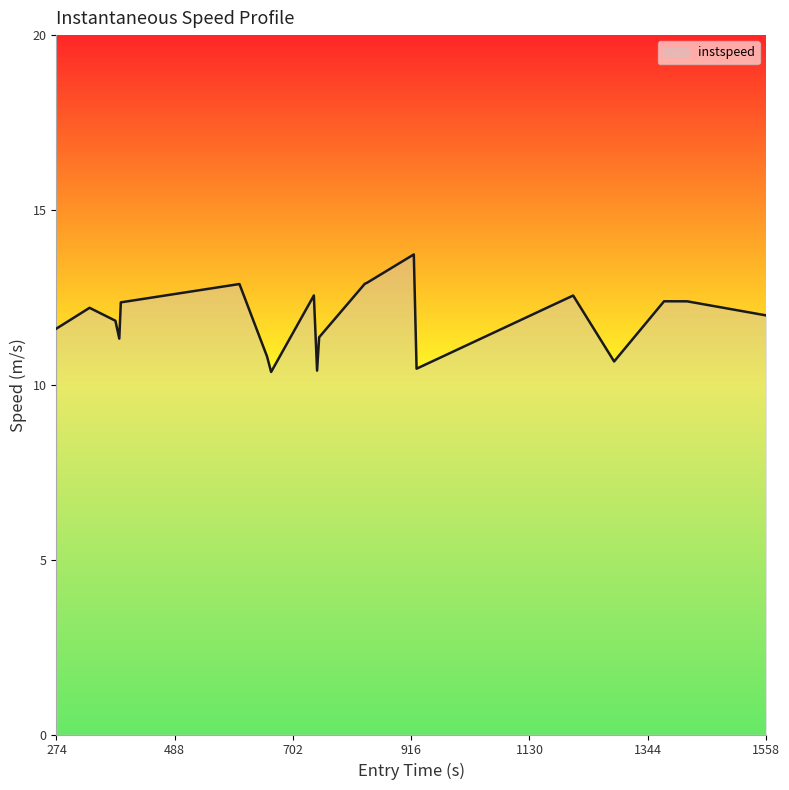

What is the difference between the maximum and minimum values?

3.4